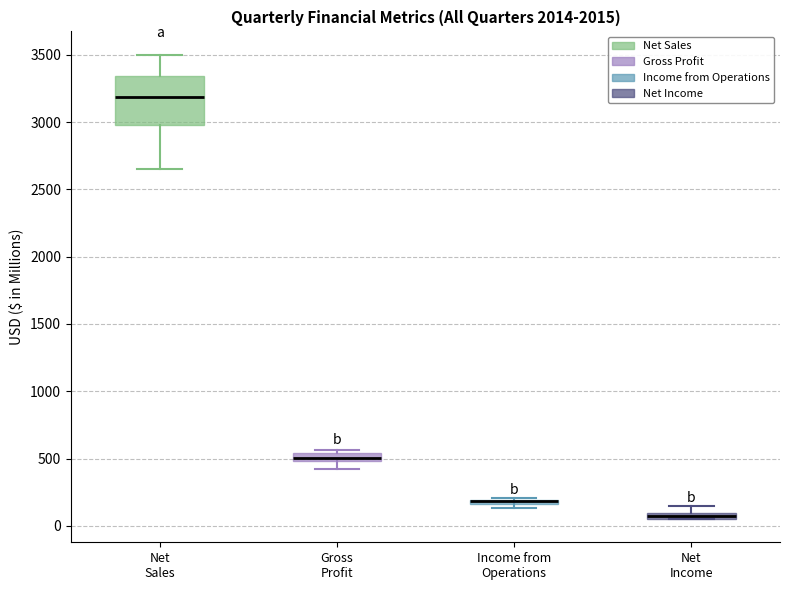

Comparing the boxes themselves (not the whiskers), which one is the tallest?

Net Sales